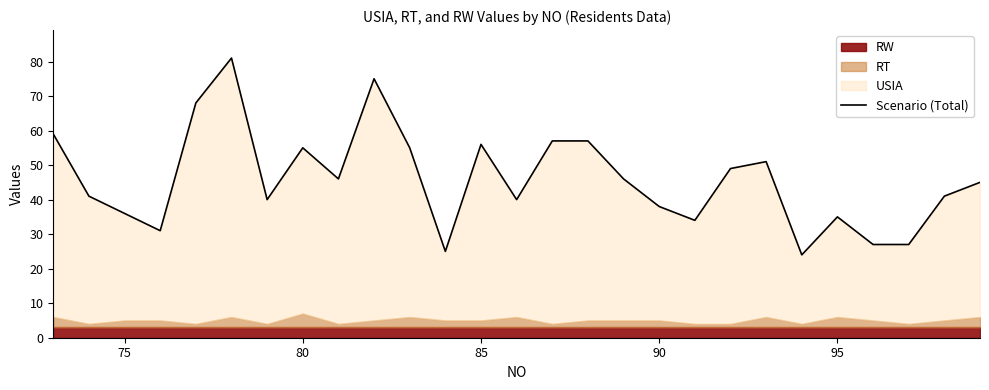

How many points are lower than both their immediate neighbors (excluding endpoints)?

7